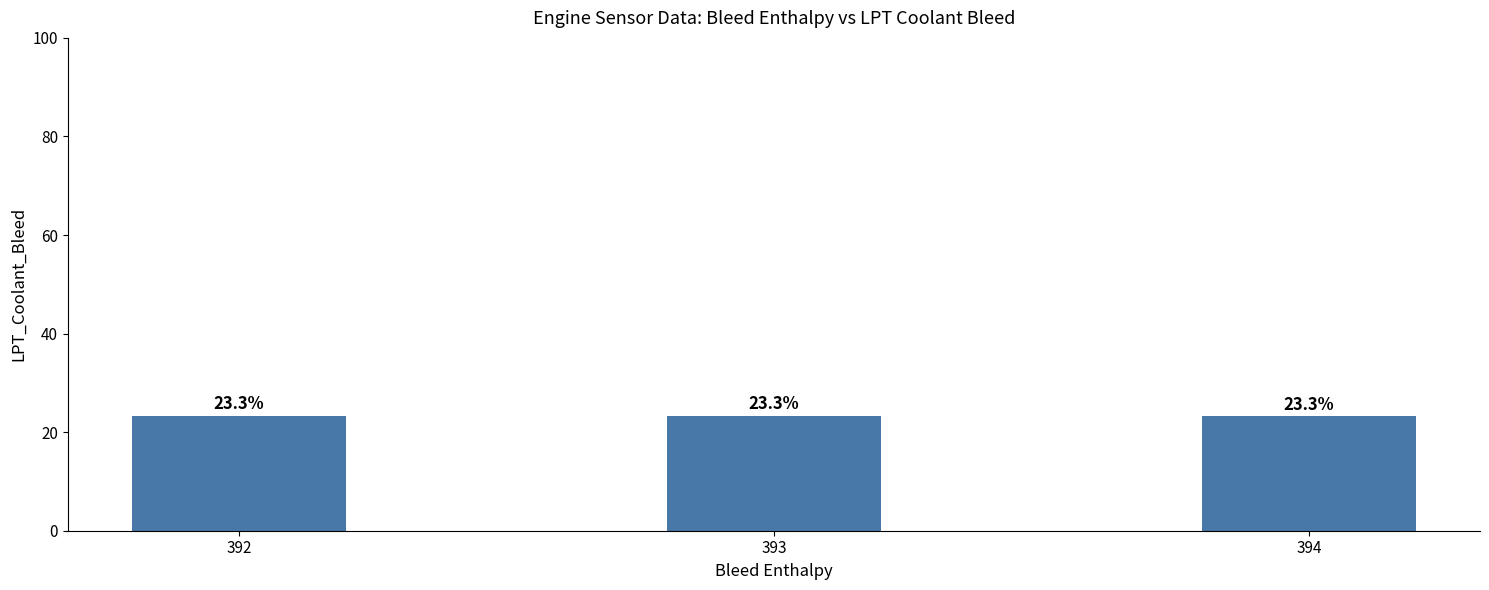

What is the approximate value at 392?

23.3